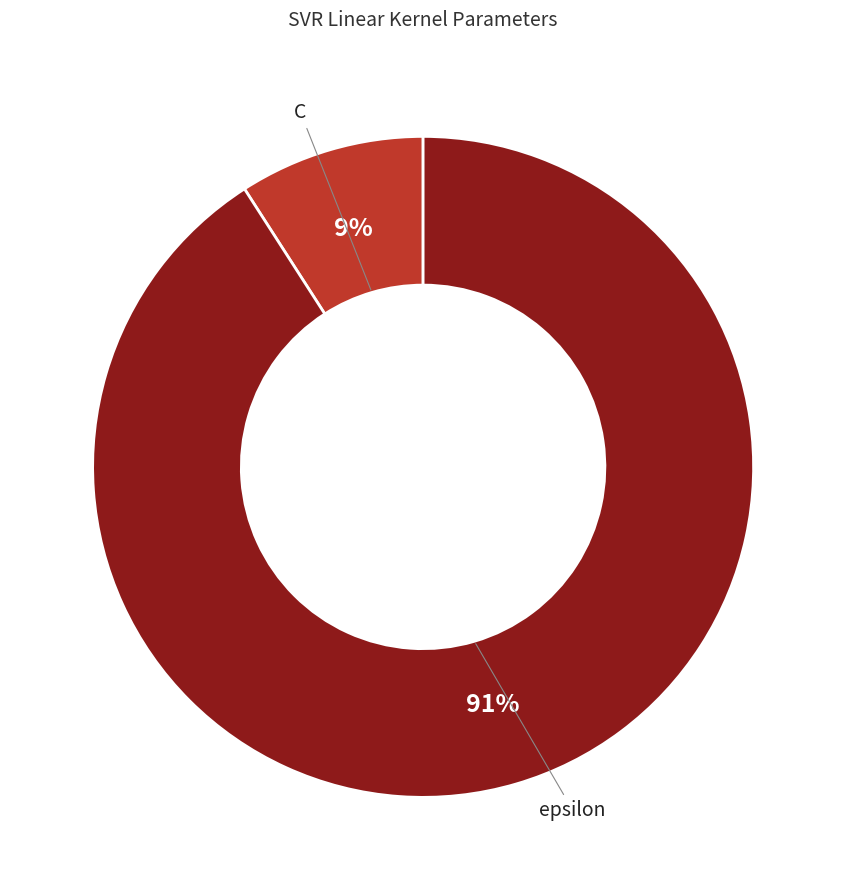

Does any single category account for the majority?

Yes